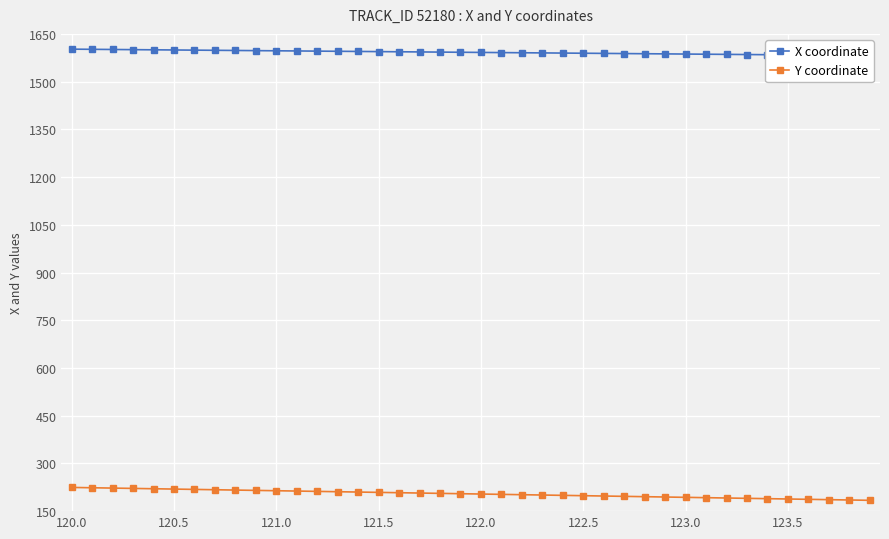

What is the highest value of the Y coordinate series?

224.5